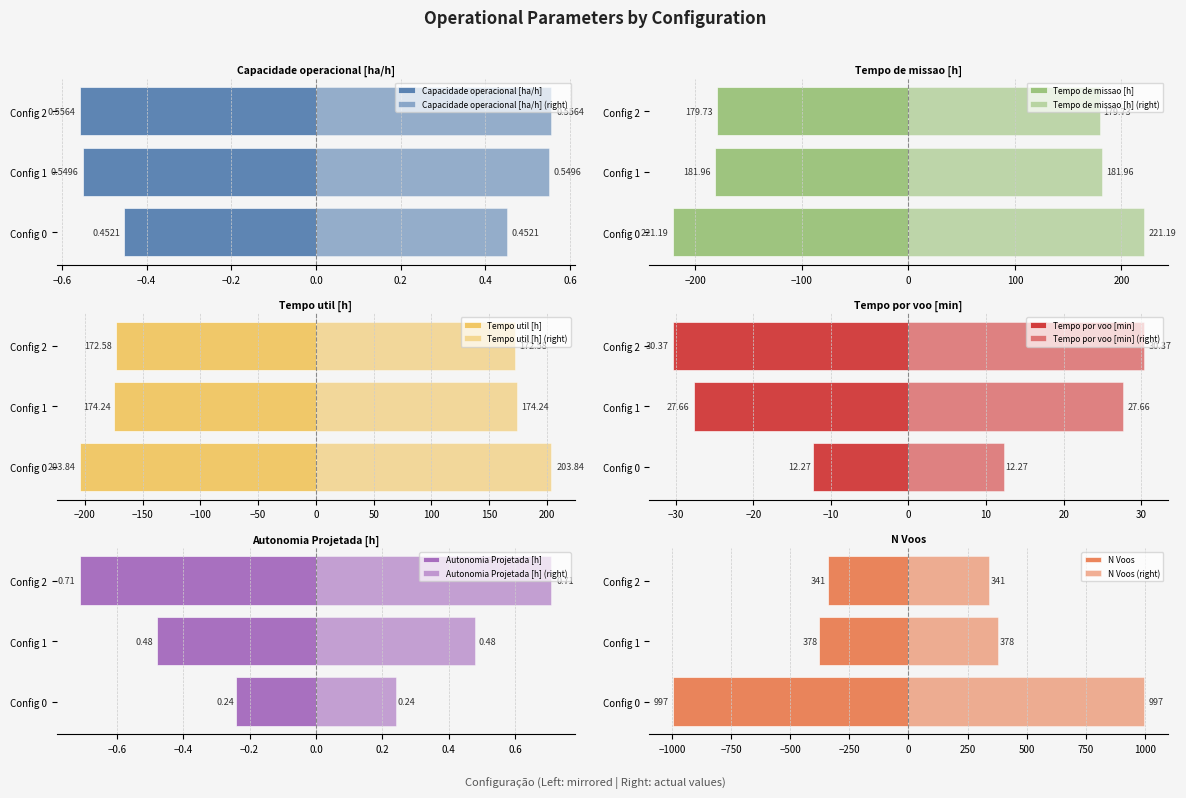

At how many categories does at least one series exceed -141?

3